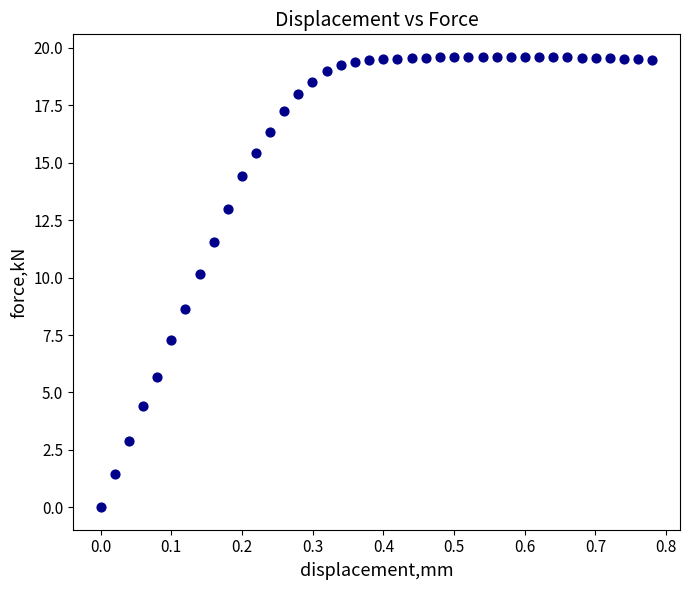

What is the range of X values (max minus min)?

0.8